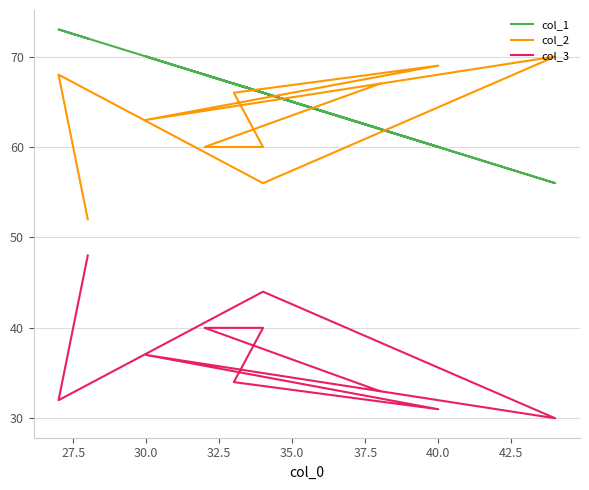

Reading right to left, transcribe all the data shown in this chart.

col_1: 62	68	66	67	60	70	56	66	73	72
col_2: 67	60	60	66	69	63	70	56	68	52
col_3: 33	40	40	34	31	37	30	44	32	48